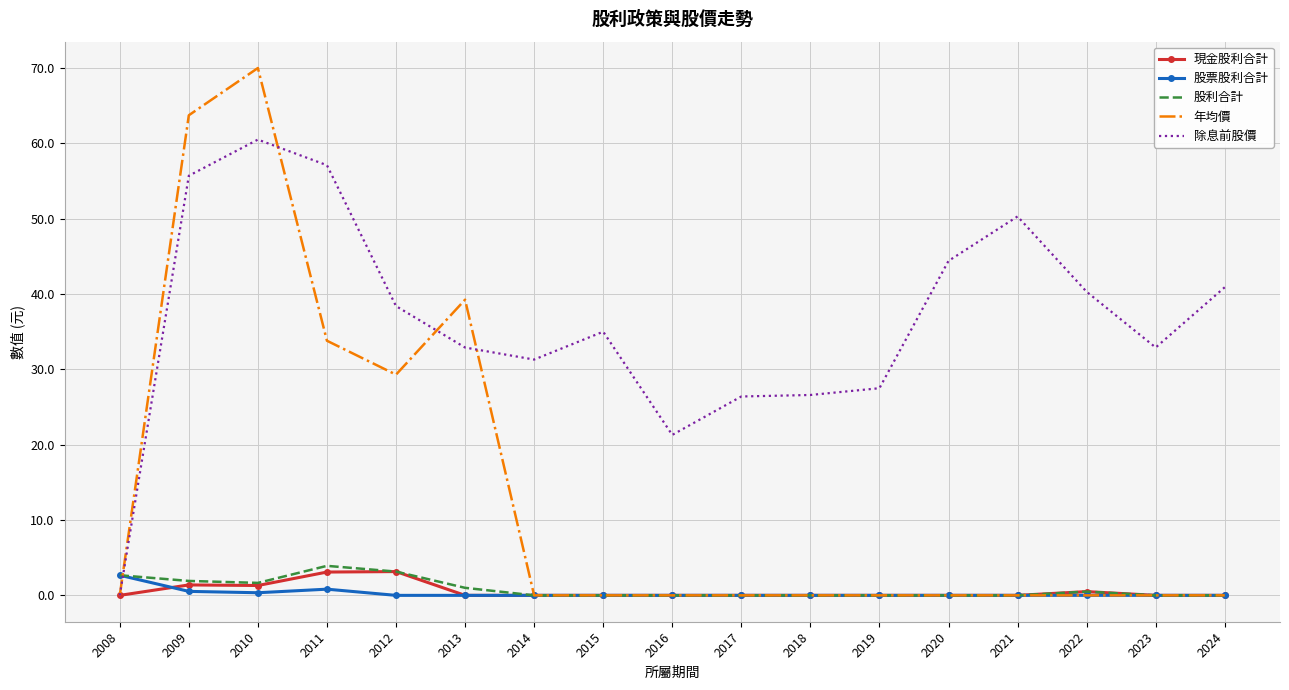

At which label does 年均價 reach its peak?

2010